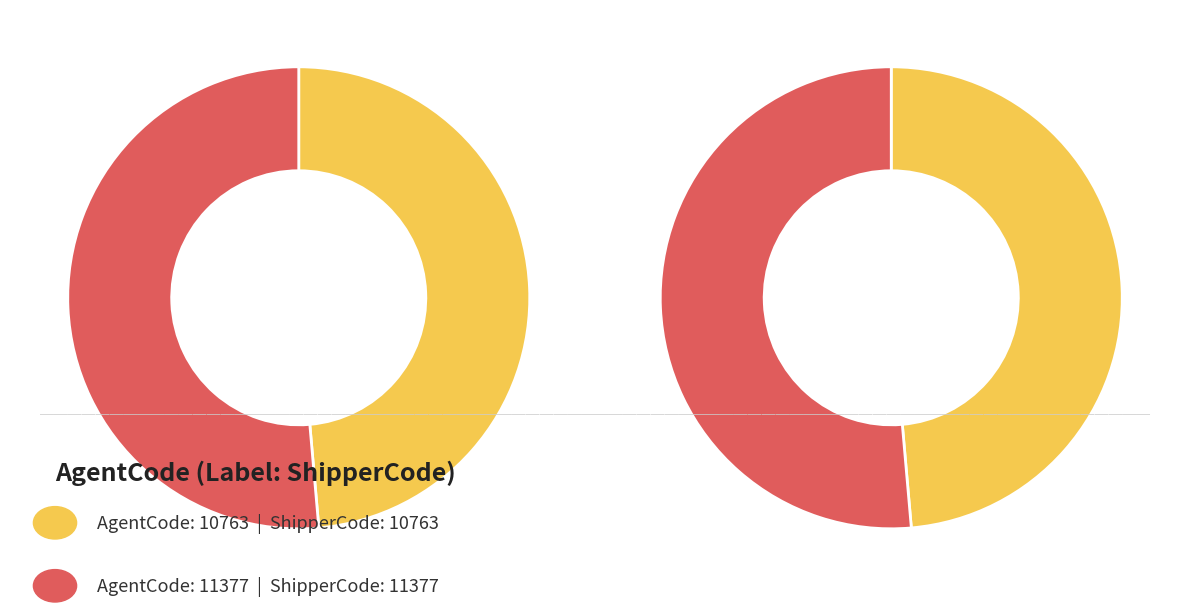

Which has a higher value, 11377 or 10763?

11377